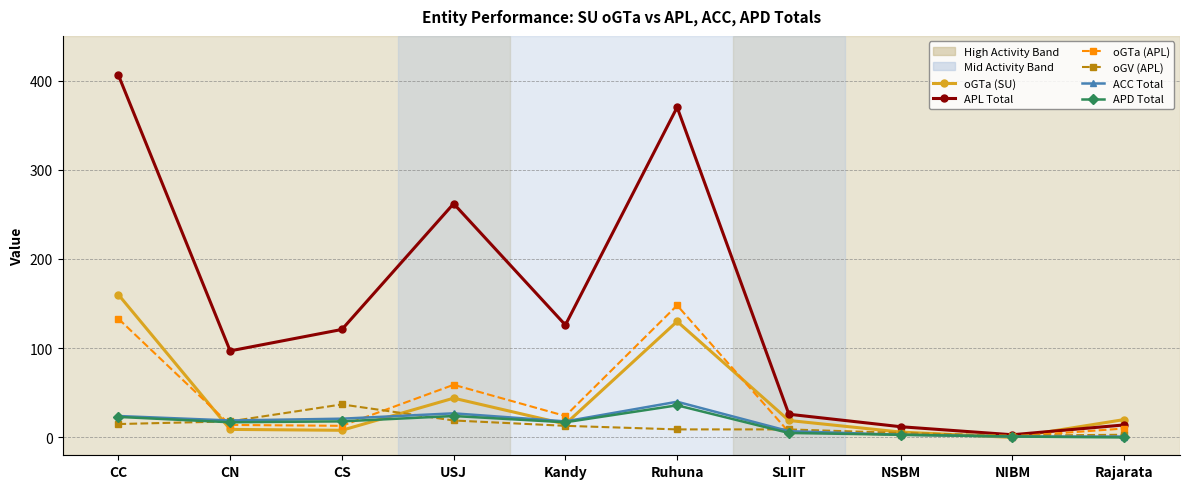

The value of ACC Total at Ruhuna is 40. True or false?

True